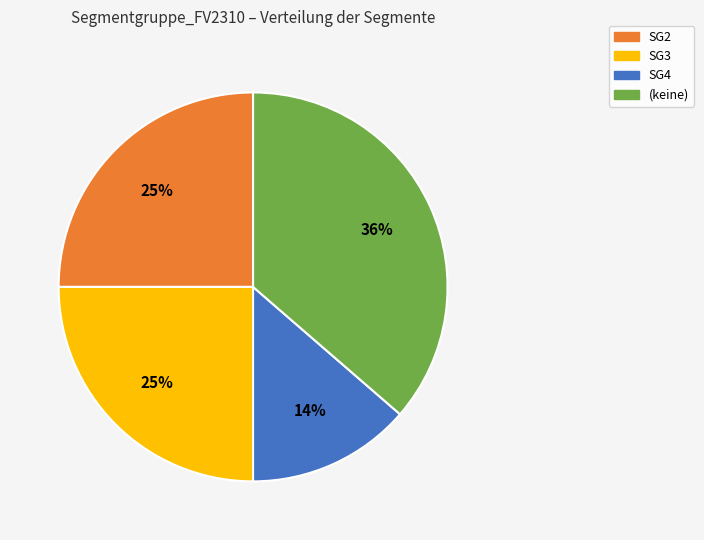

Which has a higher value, (keine) or SG2?

(keine)